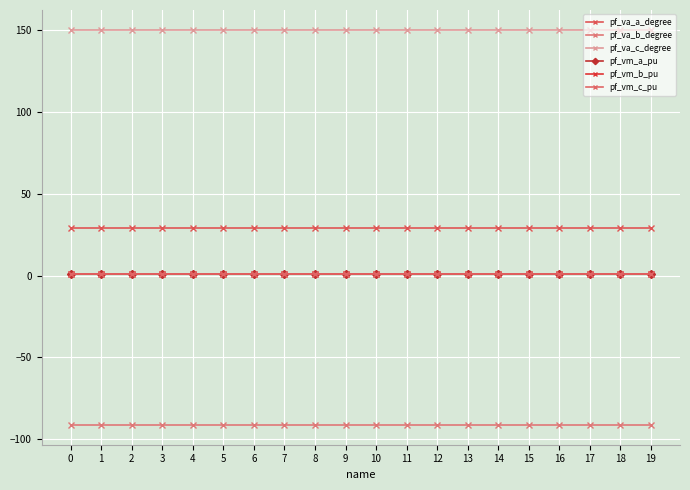

Which has a higher value, 4 or 17?

17